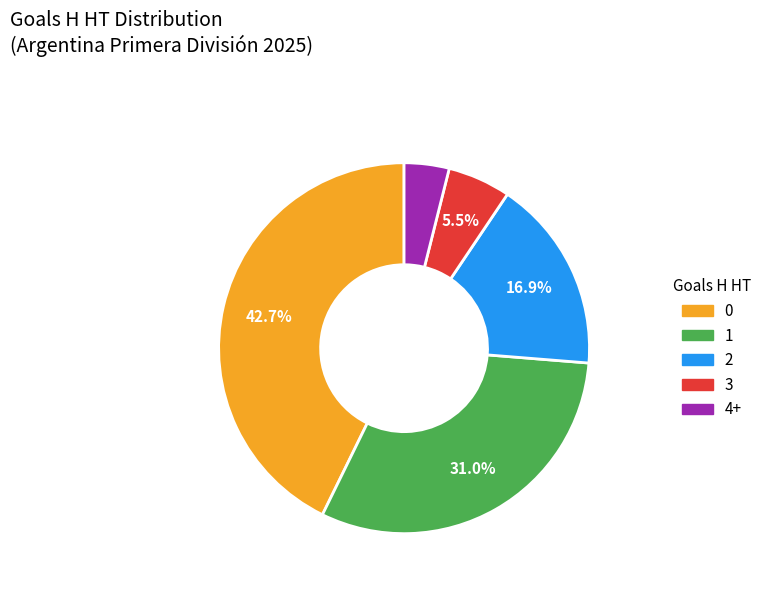

Is there any slice that represents more than half of the pie?

No